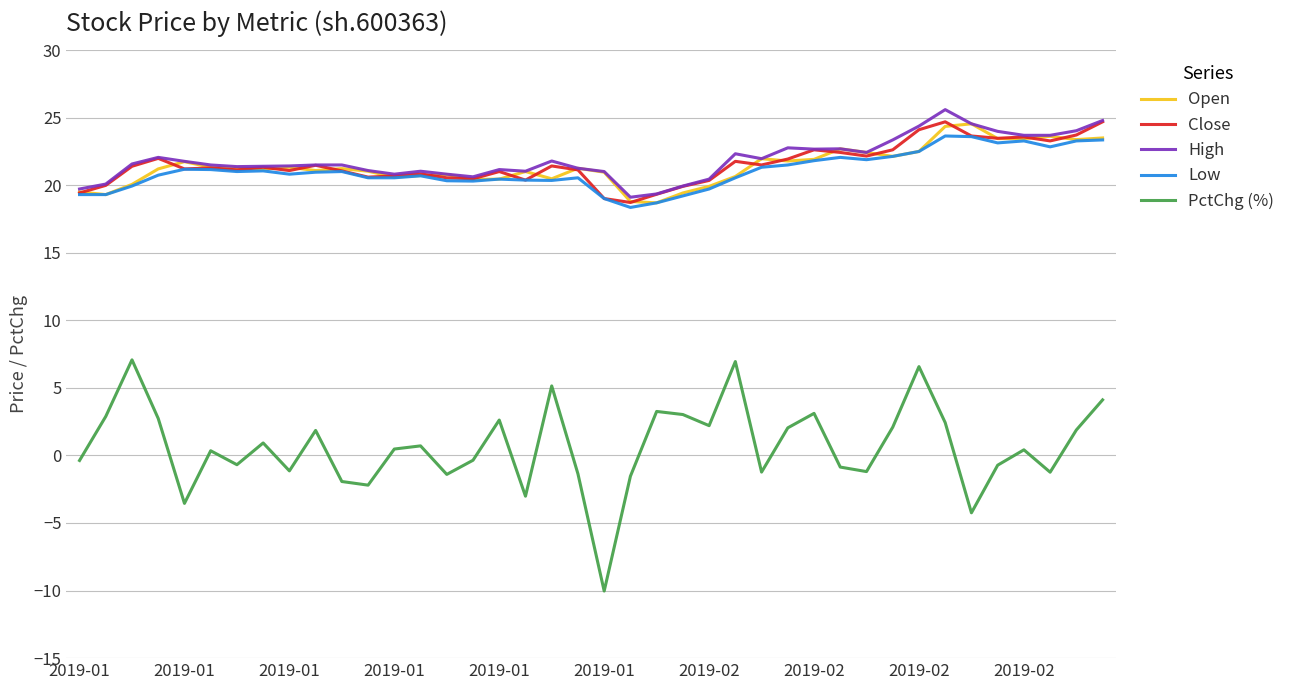

What is the average value of the Close series?

21.5